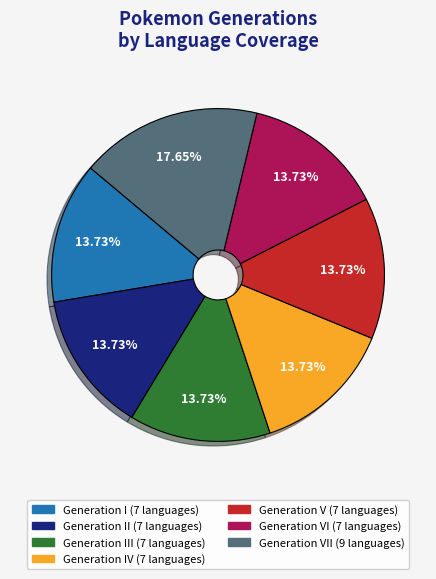

How many slices are in this pie chart?

7